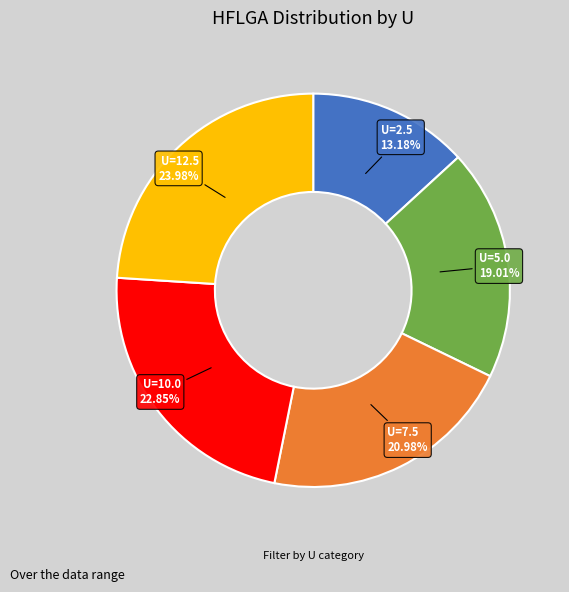

Does any single category account for the majority?

No